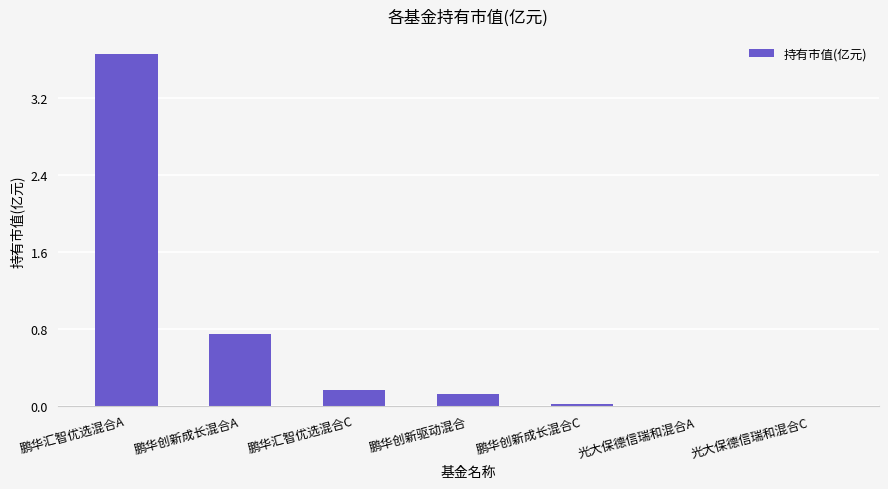

Which has a higher value, 鹏华汇智优选混合C or 鹏华创新成长混合C?

鹏华汇智优选混合C